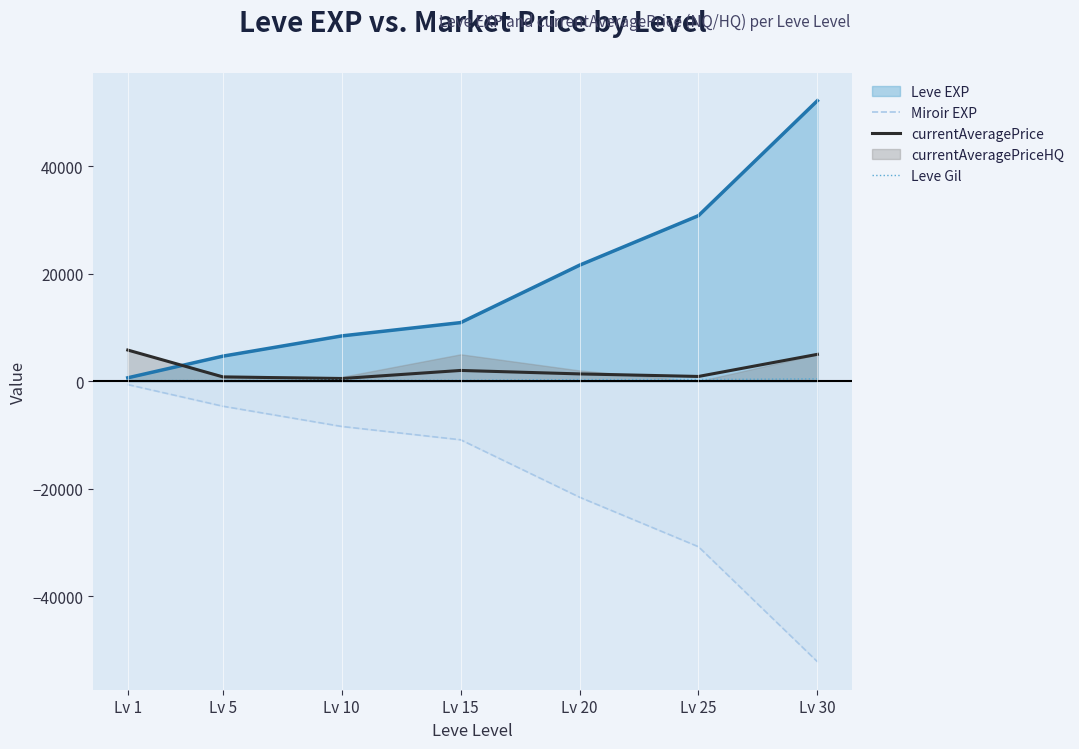

Which series has the widest spread of values?

Miroir EXP